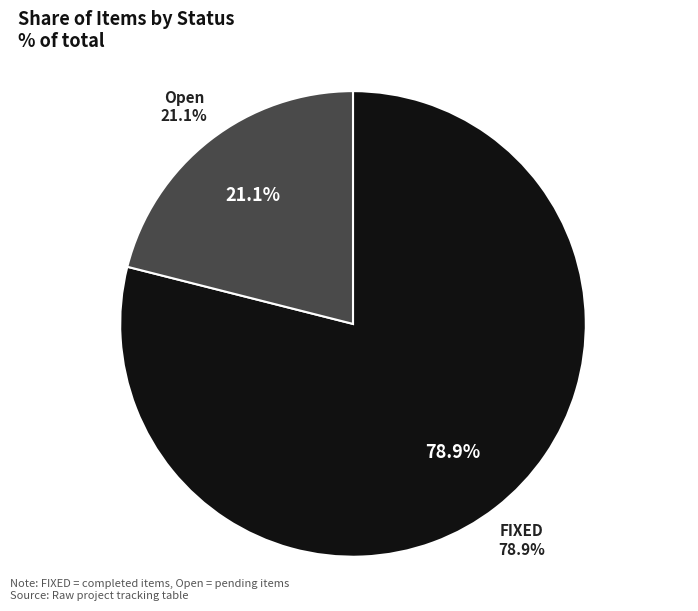

Does FIXED represent more than half of the total?

Yes